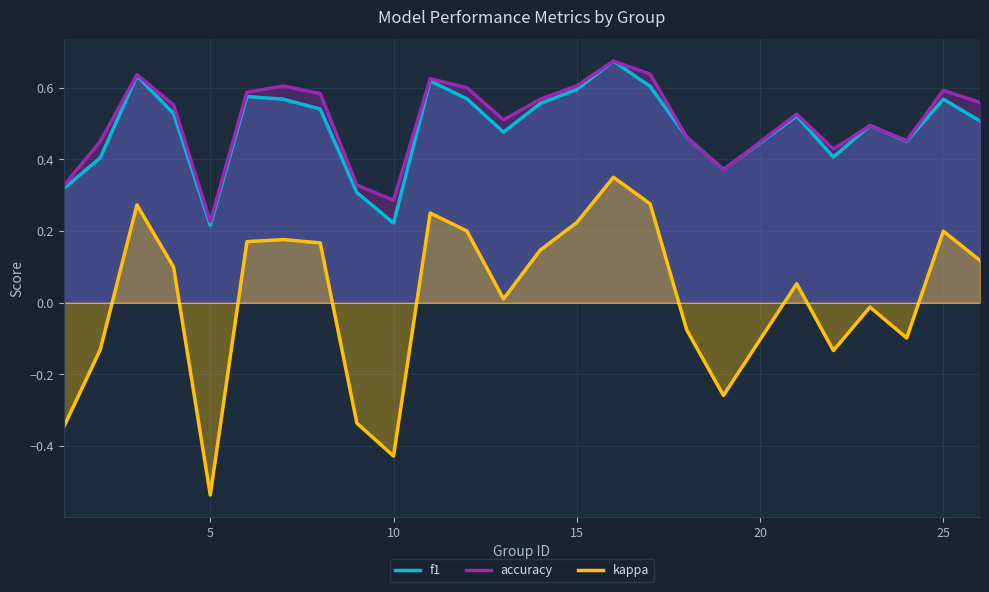

The accuracy series shows 0.6 at 25. True or false?

True